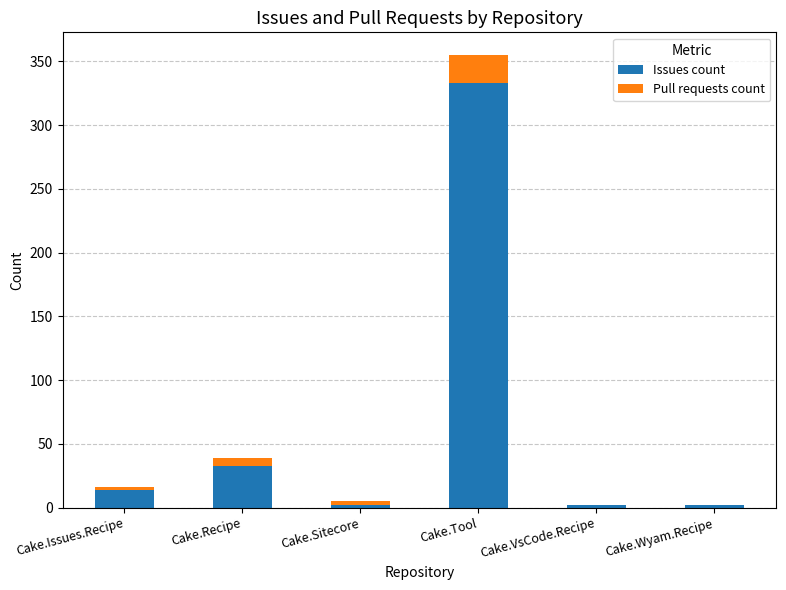

Are the bars horizontal?

No